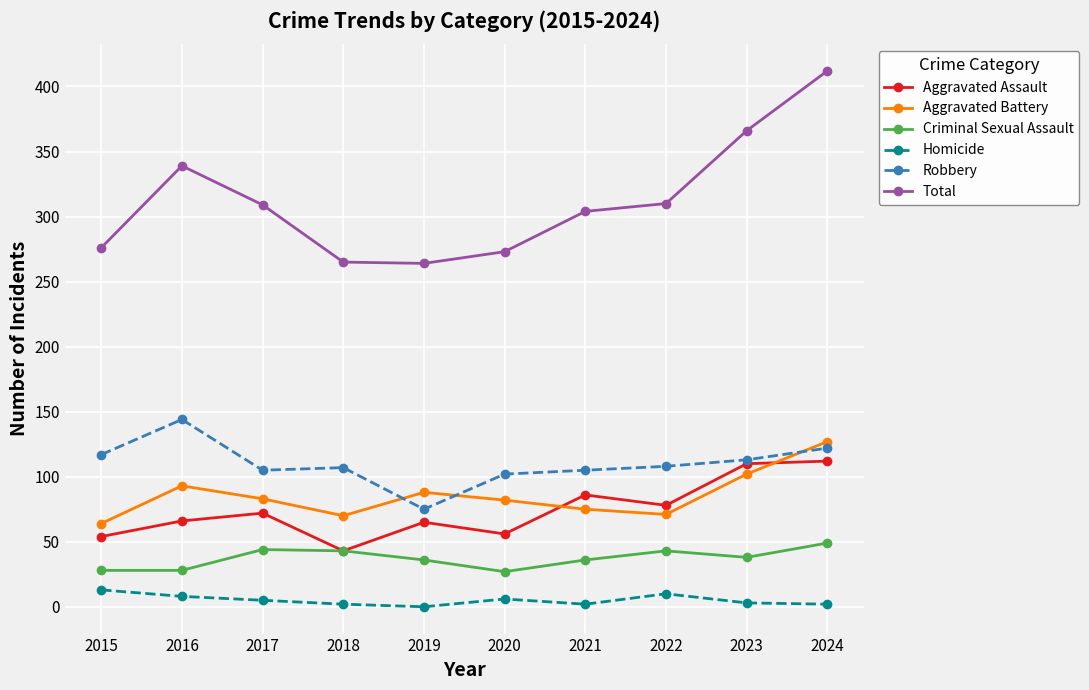

Where does the Robbery series first go above 108?

2015